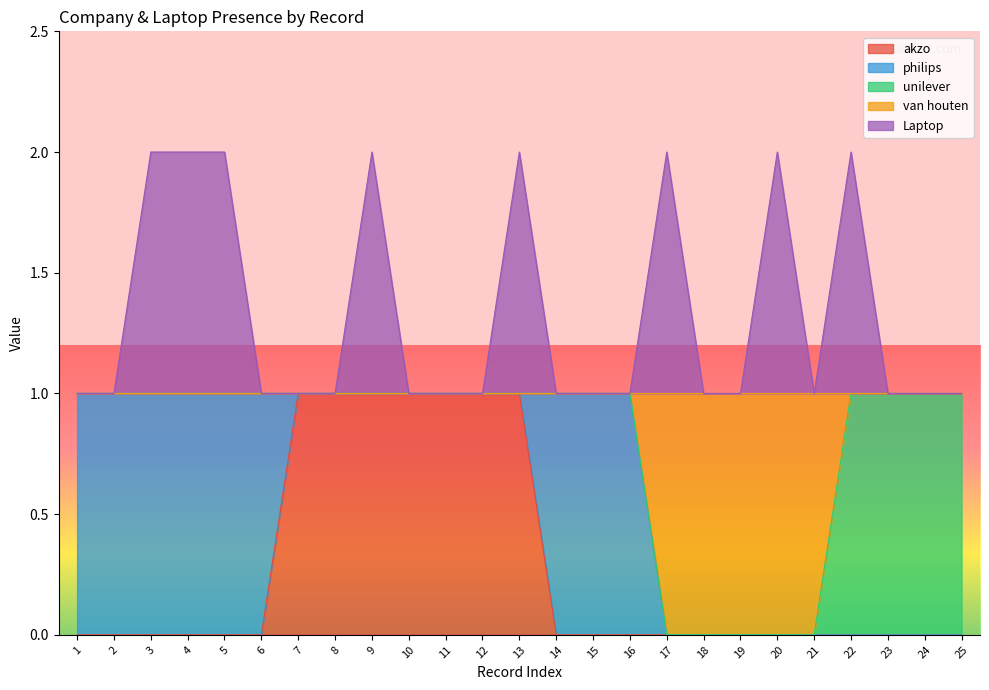

How many lines are shown in the chart?

5